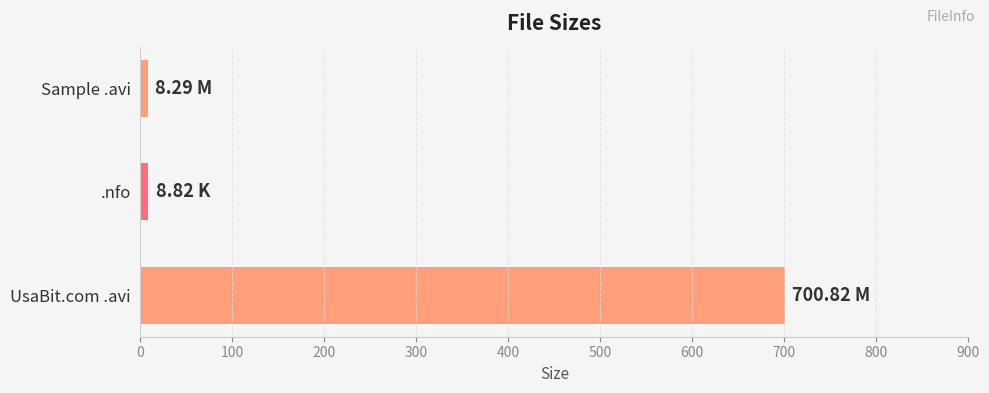

Are the bars horizontal?

Yes